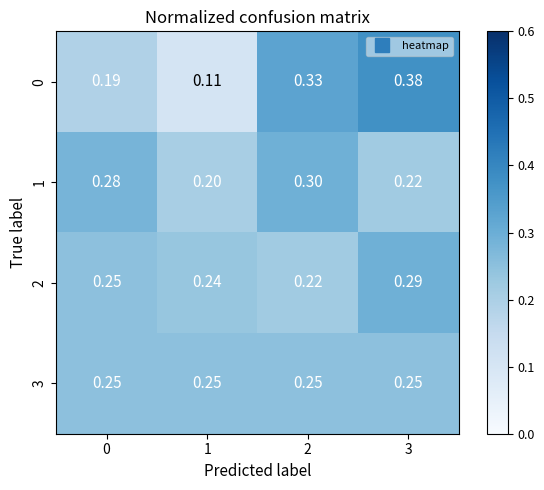

List the series in order of their peak value, lowest first.

3, 2, 1, 0